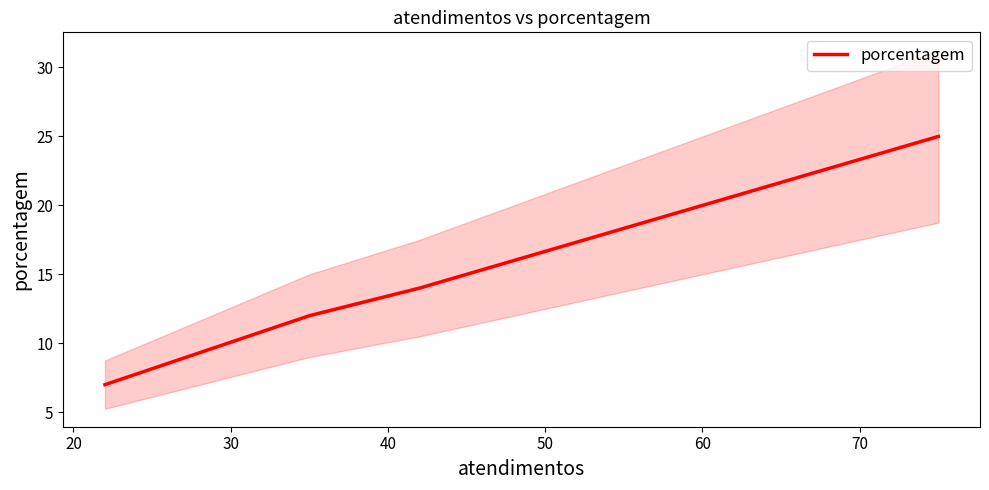

What is the average value?

14